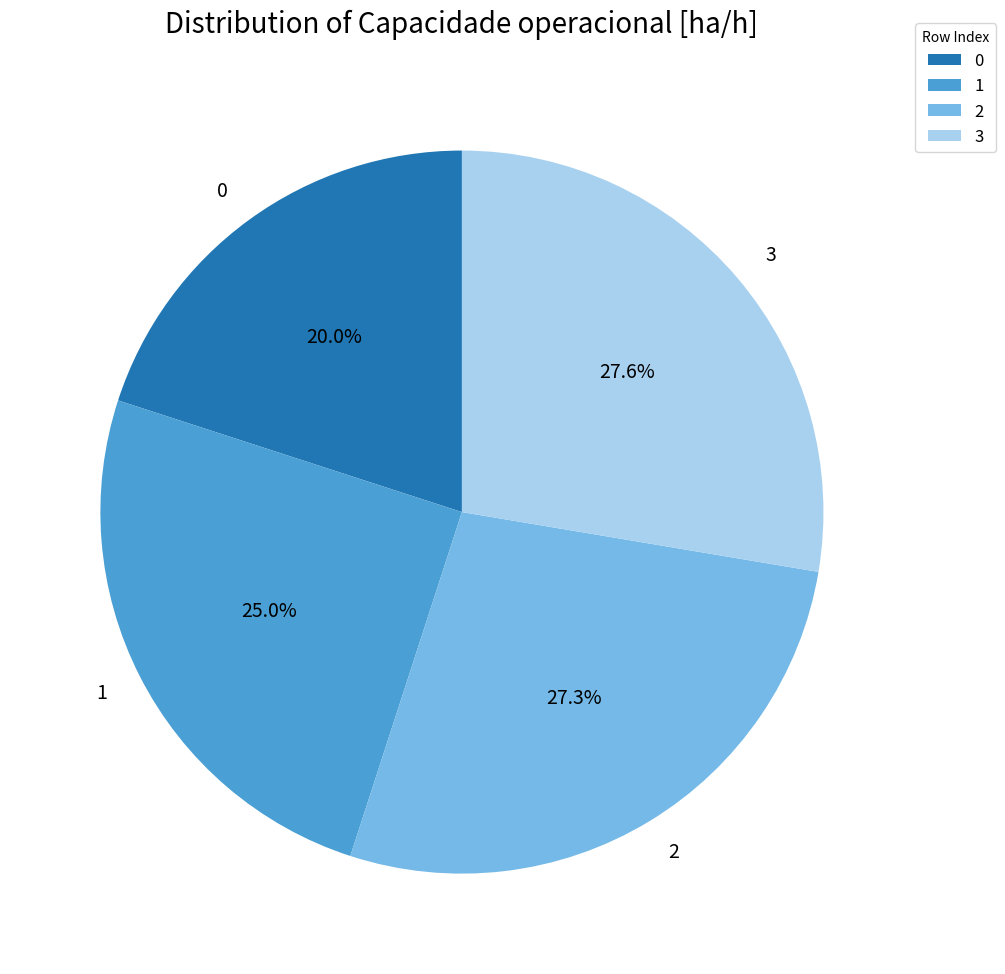

What percentage is the 1 slice, to the nearest percent?

25%